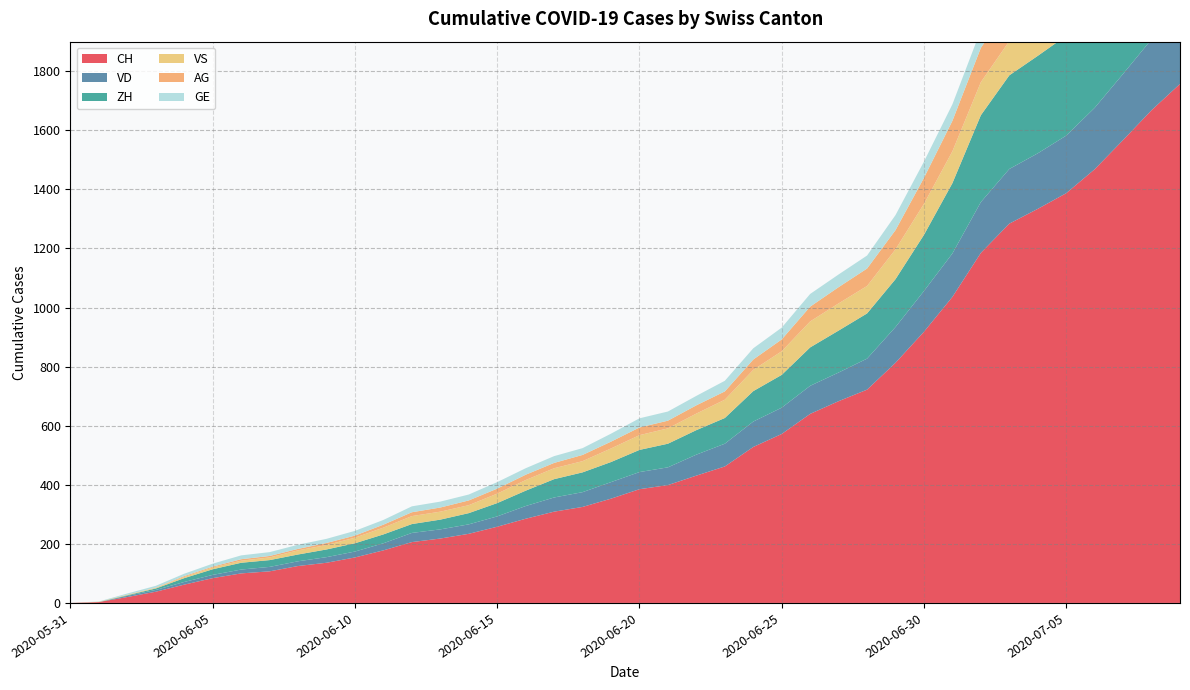

Reading left to right, what are all the values shown in this chart?

CH: 2020-05-31=0	2020-06-01=3	2020-06-02=20	2020-06-03=38	2020-06-04=62	2020-06-05=84	2020-06-06=100	2020-06-07=107	2020-06-08=125	2020-06-09=136	2020-06-10=154	2020-06-11=178	2020-06-12=206	2020-06-13=218	2020-06-14=234	2020-06-15=258	2020-06-16=285	2020-06-17=309	2020-06-18=325	2020-06-19=353	2020-06-20=385	2020-06-21=399	2020-06-22=431	2020-06-23=462	2020-06-24=528	2020-06-25=572	2020-06-26=640	2020-06-27=683	2020-06-28=722	2020-06-29=813	2020-06-30=918	2020-07-01=1036	2020-07-02=1185	2020-07-03=1284	2020-07-04=1334	2020-07-05=1387	2020-07-06=1468	2020-07-07=1567	2020-07-08=1668	2020-07-09=1757
VD: 2020-05-31=0	2020-06-01=0	2020-06-02=4	2020-06-03=6	2020-06-04=9	2020-06-05=11	2020-06-06=13	2020-06-07=15	2020-06-08=16	2020-06-09=19	2020-06-10=20	2020-06-11=24	2020-06-12=31	2020-06-13=31	2020-06-14=32	2020-06-15=35	2020-06-16=43	2020-06-17=48	2020-06-18=50	2020-06-19=56	2020-06-20=58	2020-06-21=60	2020-06-22=71	2020-06-23=77	2020-06-24=86	2020-06-25=89	2020-06-26=95	2020-06-27=97	2020-06-28=105	2020-06-29=121	2020-06-30=138	2020-07-01=147	2020-07-02=172	2020-07-03=185	2020-07-04=188	2020-07-05=195	2020-07-06=208	2020-07-07=224	2020-07-08=240	2020-07-09=252
ZH: 2020-05-31=0	2020-06-01=0	2020-06-02=2	2020-06-03=5	2020-06-04=13	2020-06-05=19	2020-06-06=23	2020-06-07=23	2020-06-08=23	2020-06-09=26	2020-06-10=28	2020-06-11=30	2020-06-12=30	2020-06-13=33	2020-06-14=38	2020-06-15=45	2020-06-16=52	2020-06-17=62	2020-06-18=67	2020-06-19=68	2020-06-20=75	2020-06-21=80	2020-06-22=83	2020-06-23=87	2020-06-24=103	2020-06-25=111	2020-06-26=130	2020-06-27=142	2020-06-28=153	2020-06-29=162	2020-06-30=190	2020-07-01=238	2020-07-02=294	2020-07-03=317	2020-07-04=330	2020-07-05=338	2020-07-06=357	2020-07-07=382	2020-07-08=405	2020-07-09=424
VS: 2020-05-31=0	2020-06-01=1	2020-06-02=2	2020-06-03=2	2020-06-04=4	2020-06-05=6	2020-06-06=7	2020-06-07=9	2020-06-08=14	2020-06-09=15	2020-06-10=19	2020-06-11=23	2020-06-12=27	2020-06-13=27	2020-06-14=27	2020-06-15=32	2020-06-16=36	2020-06-17=37	2020-06-18=38	2020-06-19=46	2020-06-20=50	2020-06-21=52	2020-06-22=56	2020-06-23=62	2020-06-24=72	2020-06-25=80	2020-06-26=88	2020-06-27=92	2020-06-28=93	2020-06-29=101	2020-06-30=105	2020-07-01=108	2020-07-02=112	2020-07-03=116	2020-07-04=118	2020-07-05=120	2020-07-06=123	2020-07-07=126	2020-07-08=126	2020-07-09=128
AG: 2020-05-31=0	2020-06-01=0	2020-06-02=0	2020-06-03=1	2020-06-04=3	2020-06-05=3	2020-06-06=5	2020-06-07=5	2020-06-08=5	2020-06-09=7	2020-06-10=7	2020-06-11=10	2020-06-12=13	2020-06-13=14	2020-06-14=16	2020-06-15=17	2020-06-16=18	2020-06-17=18	2020-06-18=21	2020-06-19=23	2020-06-20=26	2020-06-21=26	2020-06-22=28	2020-06-23=28	2020-06-24=35	2020-06-25=40	2020-06-26=50	2020-06-27=55	2020-06-28=59	2020-06-29=65	2020-06-30=88	2020-07-01=103	2020-07-02=116	2020-07-03=120	2020-07-04=123	2020-07-05=125	2020-07-06=132	2020-07-07=140	2020-07-08=147	2020-07-09=153
GE: 2020-05-31=0	2020-06-01=1	2020-06-02=4	2020-06-03=6	2020-06-04=8	2020-06-05=10	2020-06-06=13	2020-06-07=13	2020-06-08=14	2020-06-09=14	2020-06-10=16	2020-06-11=16	2020-06-12=20	2020-06-13=20	2020-06-14=20	2020-06-15=22	2020-06-16=22	2020-06-17=23	2020-06-18=23	2020-06-19=27	2020-06-20=31	2020-06-21=31	2020-06-22=32	2020-06-23=36	2020-06-24=38	2020-06-25=40	2020-06-26=43	2020-06-27=43	2020-06-28=44	2020-06-29=51	2020-06-30=55	2020-07-01=56	2020-07-02=61	2020-07-03=63	2020-07-04=66	2020-07-05=68	2020-07-06=75	2020-07-07=79	2020-07-08=83	2020-07-09=91